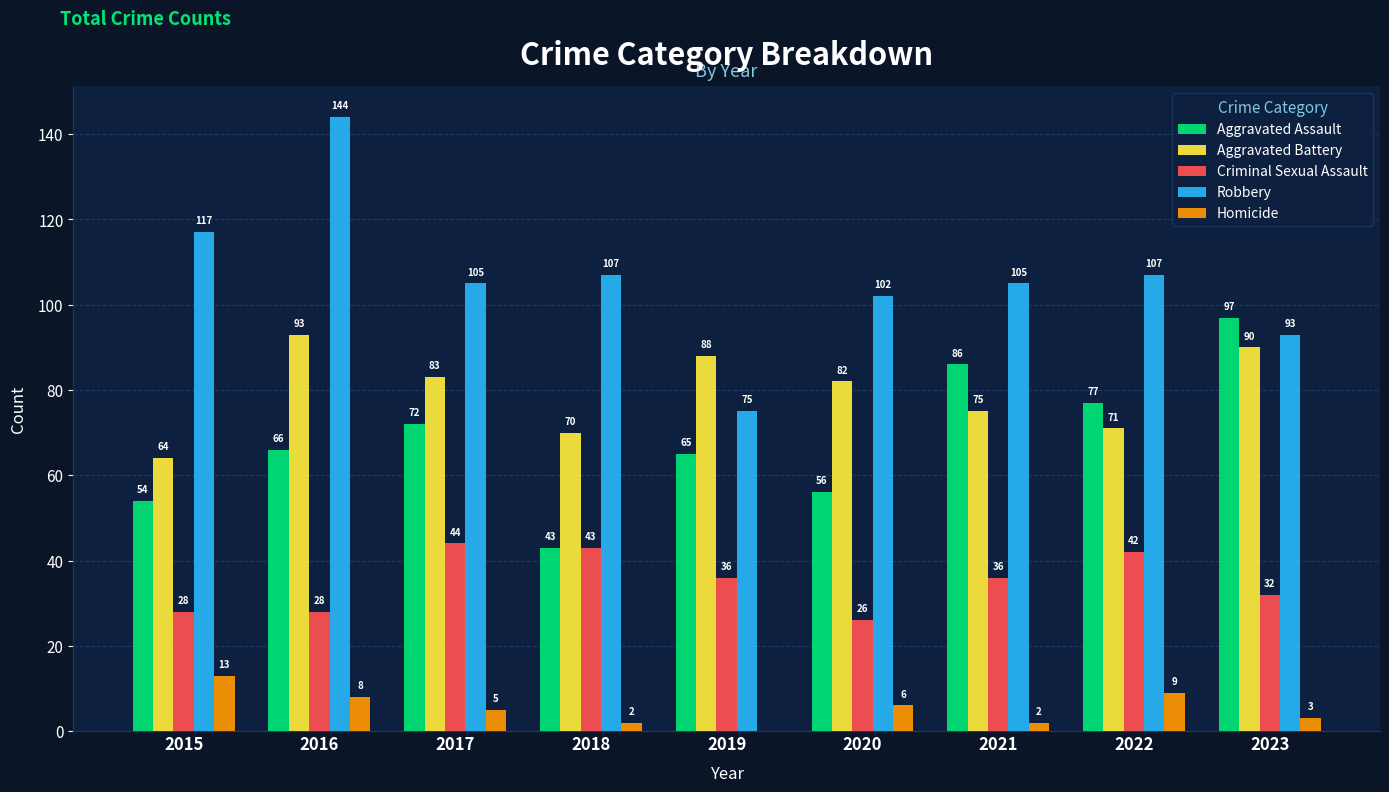

Which series has the widest spread of values?

Robbery